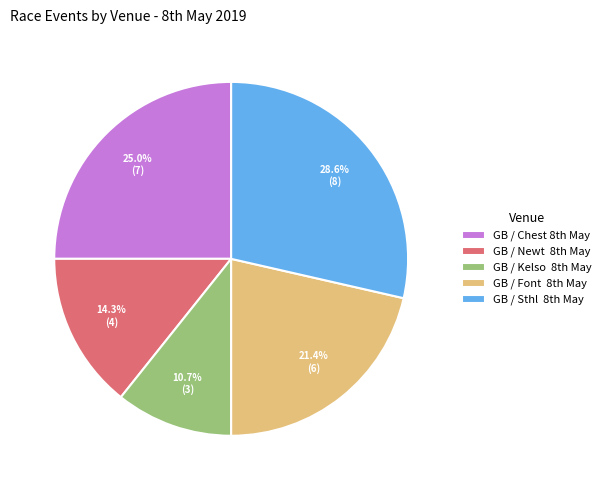

To the nearest percent, what is the average slice percentage?

20%